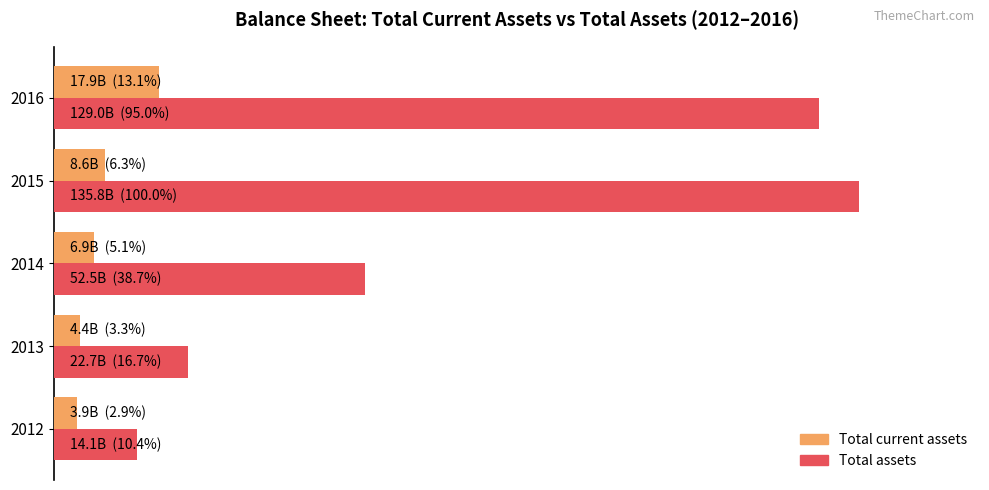

Which series has the widest spread of values?

Total assets